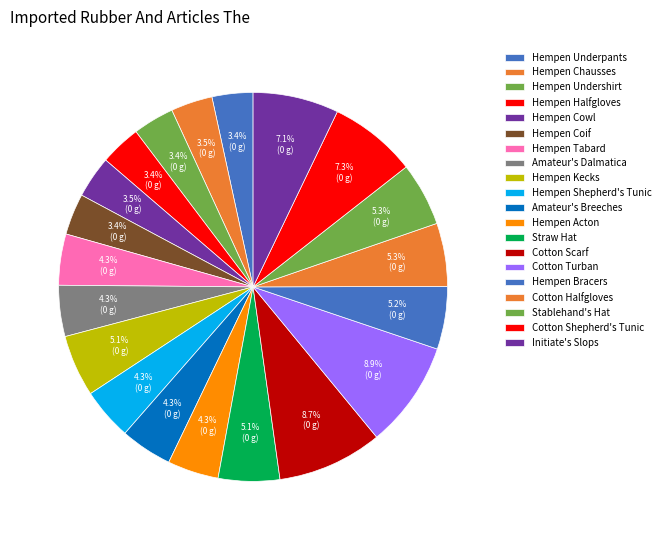

To the nearest percent, what is the difference between the Cotton Scarf and Hempen Undershirt slice percentages?

5%